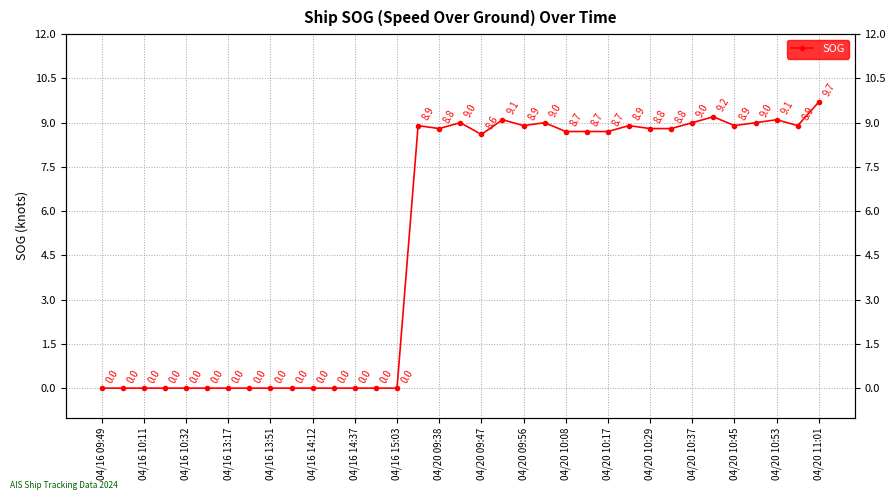

What is the difference between the second highest and second lowest values?

9.2